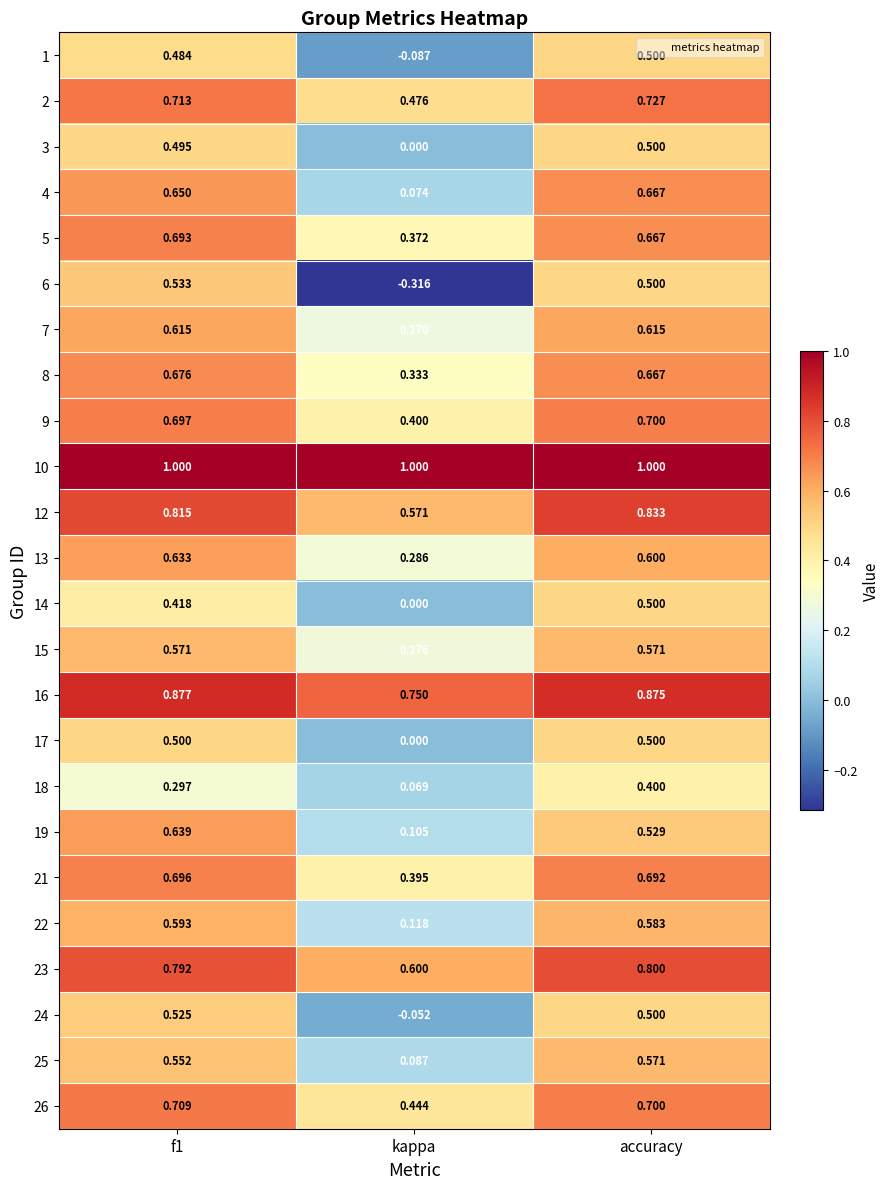

At which category is the sum across all series the highest?

accuracy